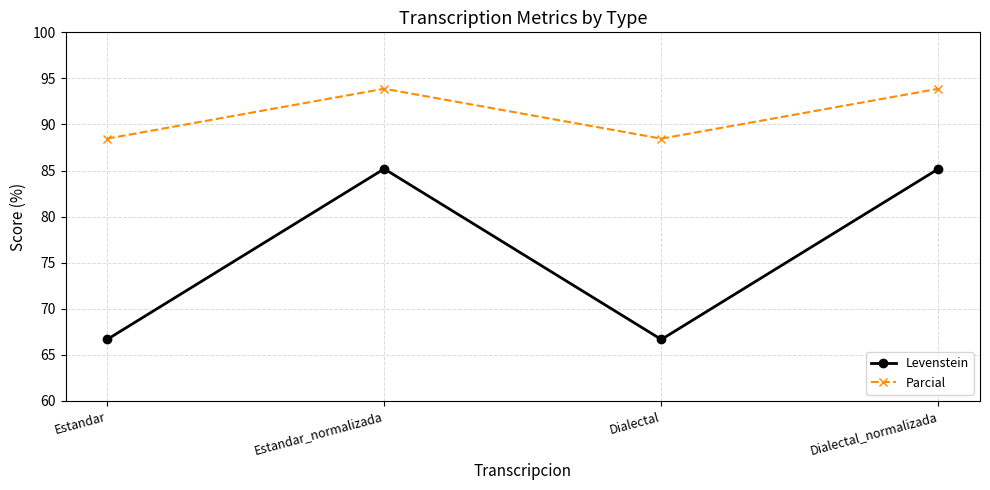

What is the average value of the Levenstein series?

75.9